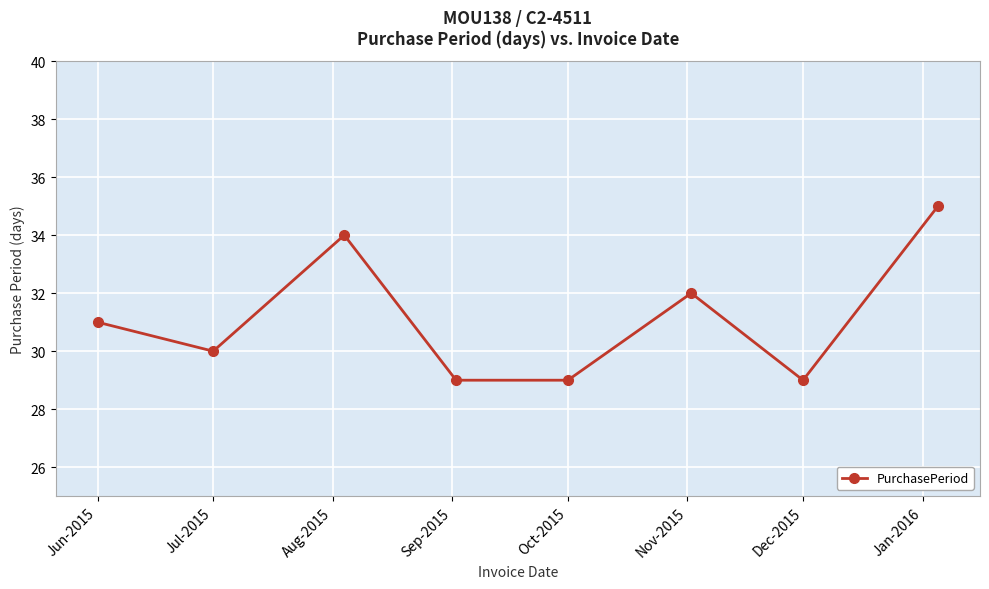

What is the minimum value shown in the chart?

29